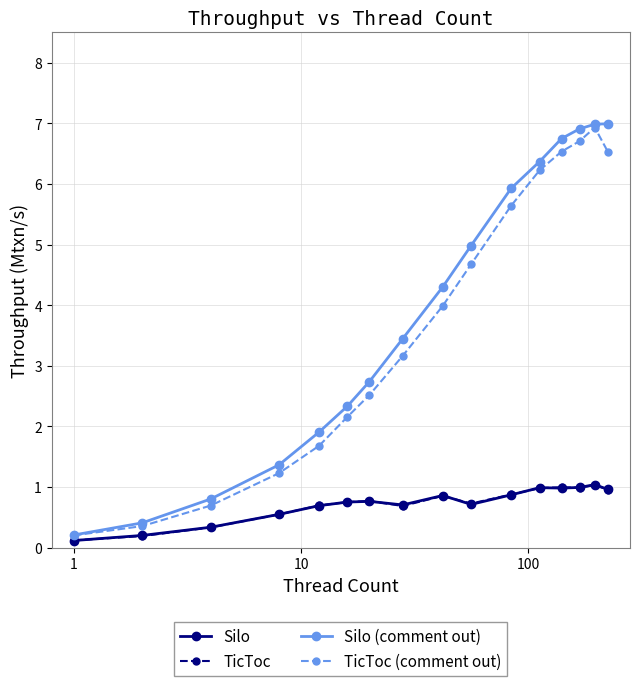

True or false: Silo has more than 1 interior local peaks.

True